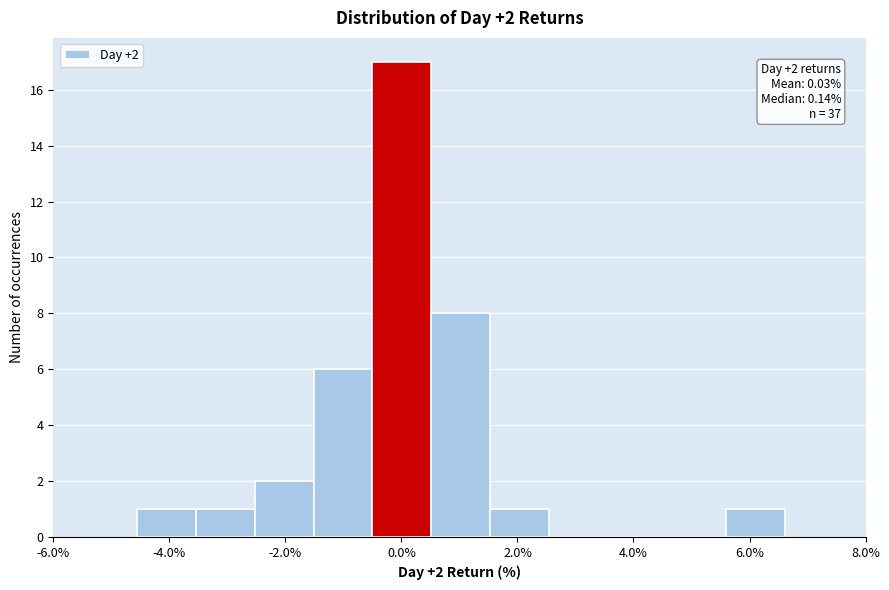

Which range on the x-axis has the tallest bar?

-0.4 to 0.6